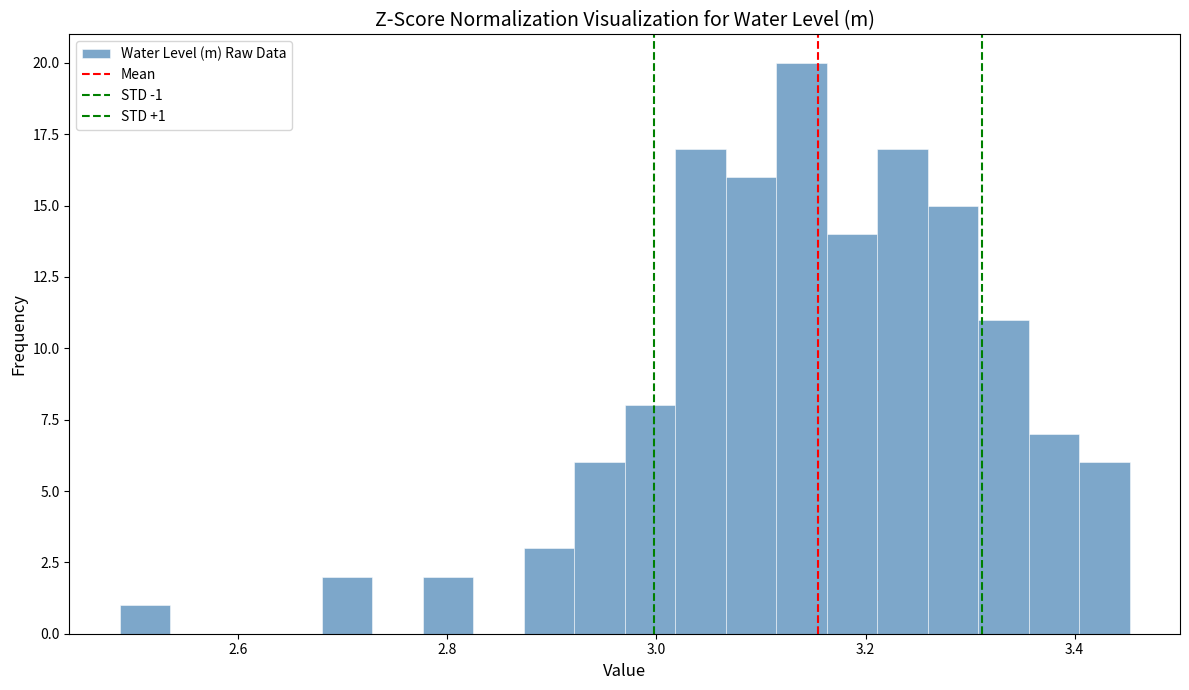

Read against the x-axis, roughly where is the centre of the tallest bar?

3.14